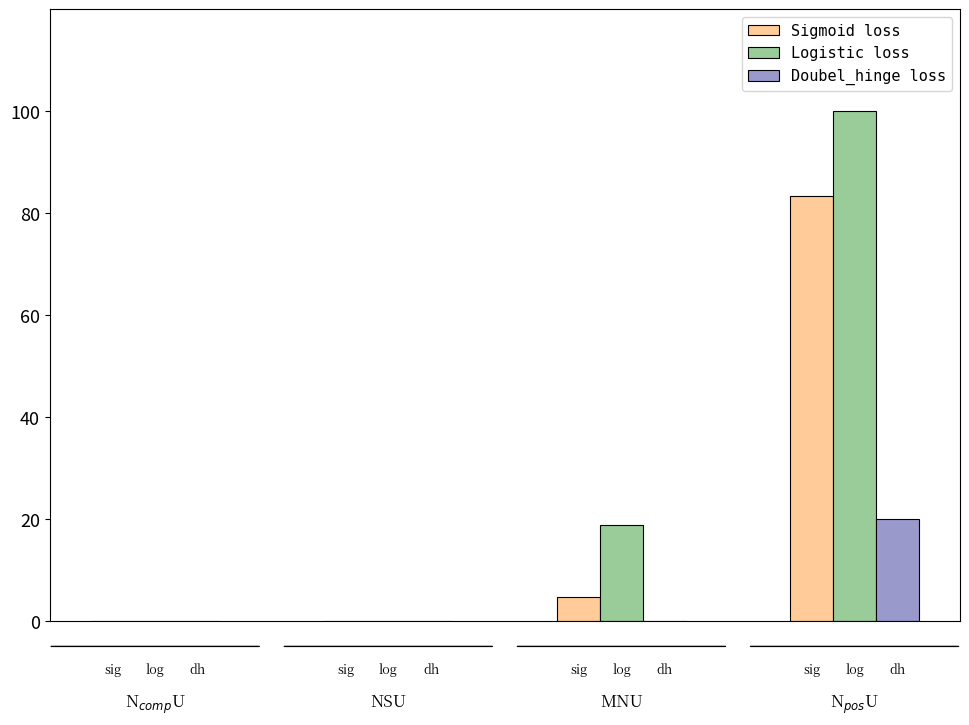

Which series has the largest total across all categories?

Logistic loss